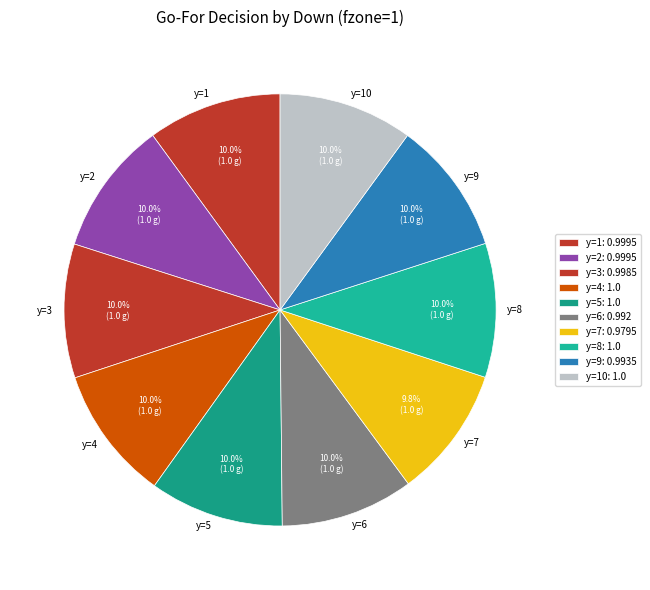

Does any single category account for the majority?

No